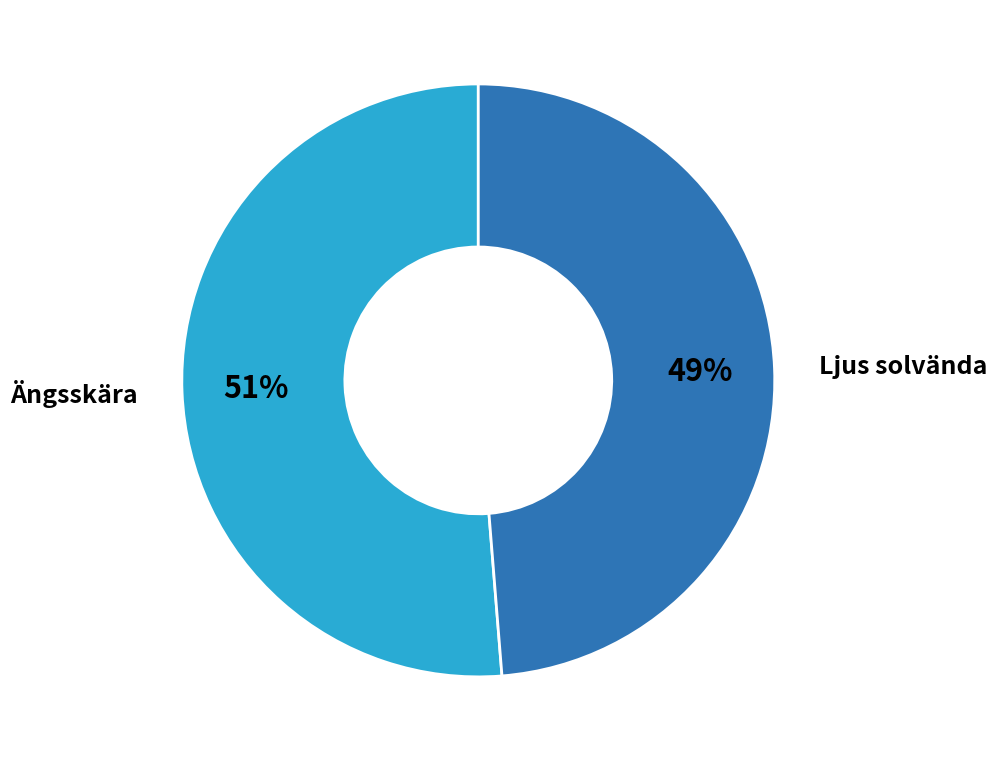

To the nearest percent, what portion does Ängsskära represent?

51%